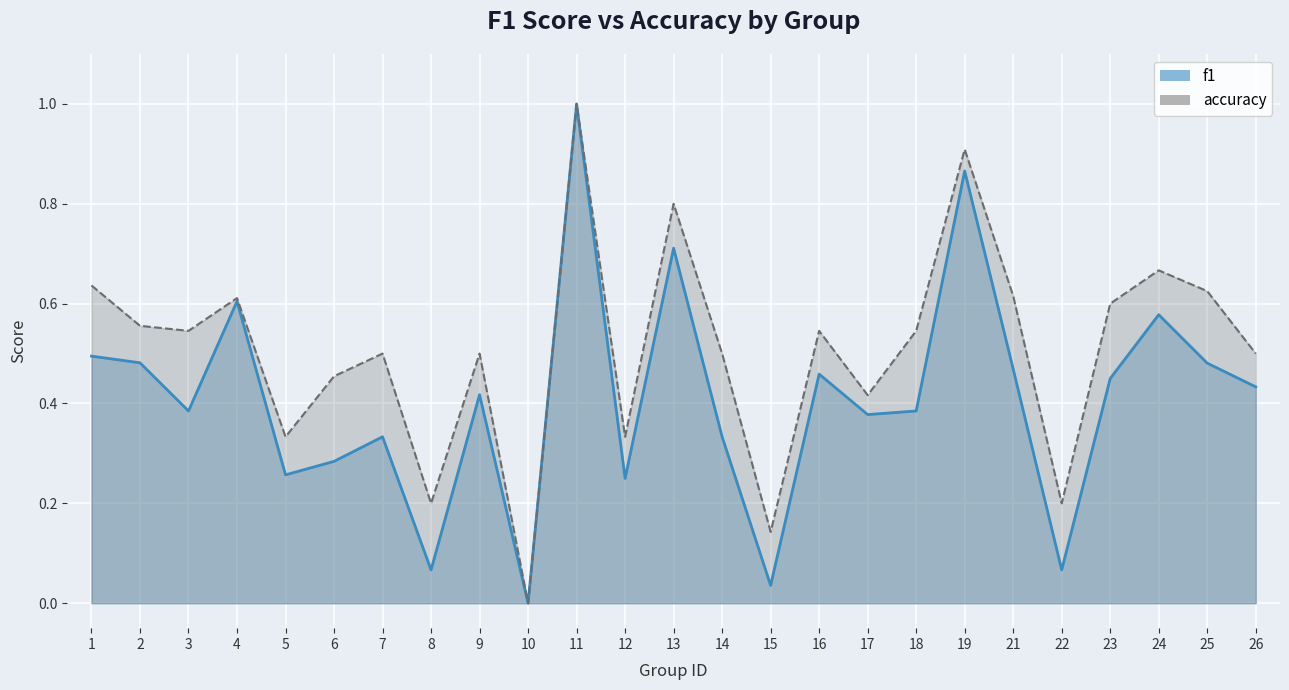

What is the difference between the second highest and second lowest values in the f1 series?

0.8